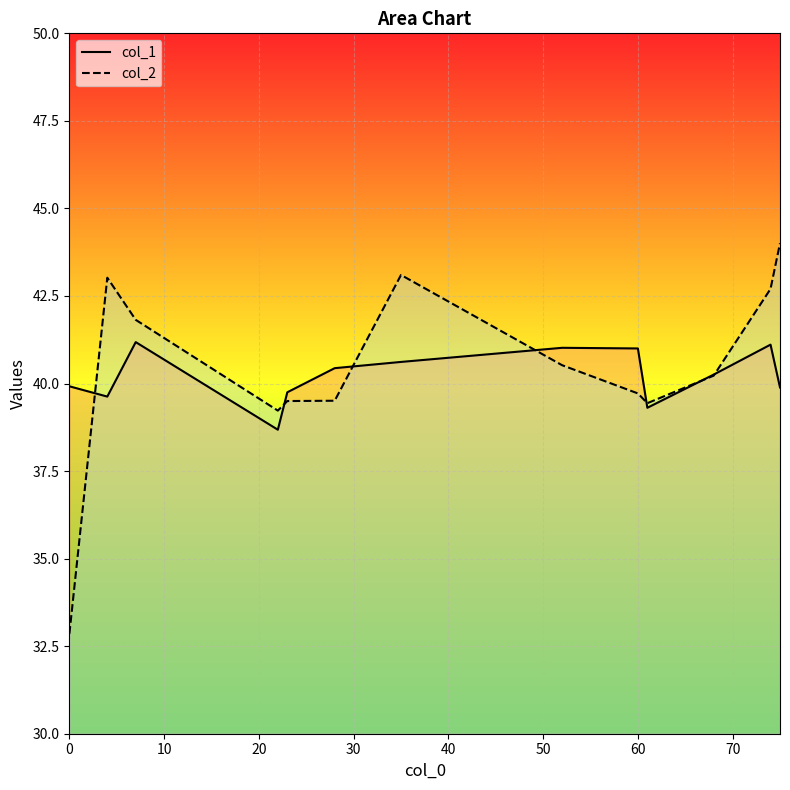

List the series in order of their peak value, lowest first.

col_1, col_2